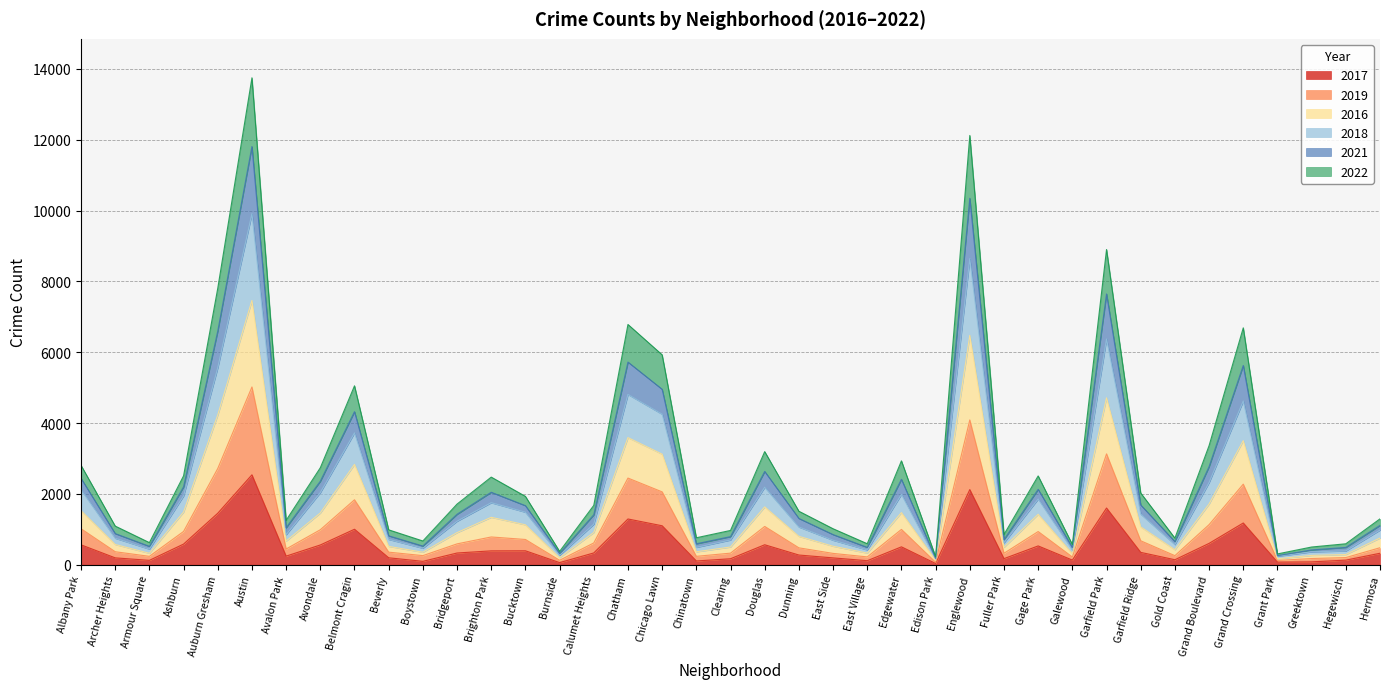

Where is 2018 nearest to the value 5034?

Chatham